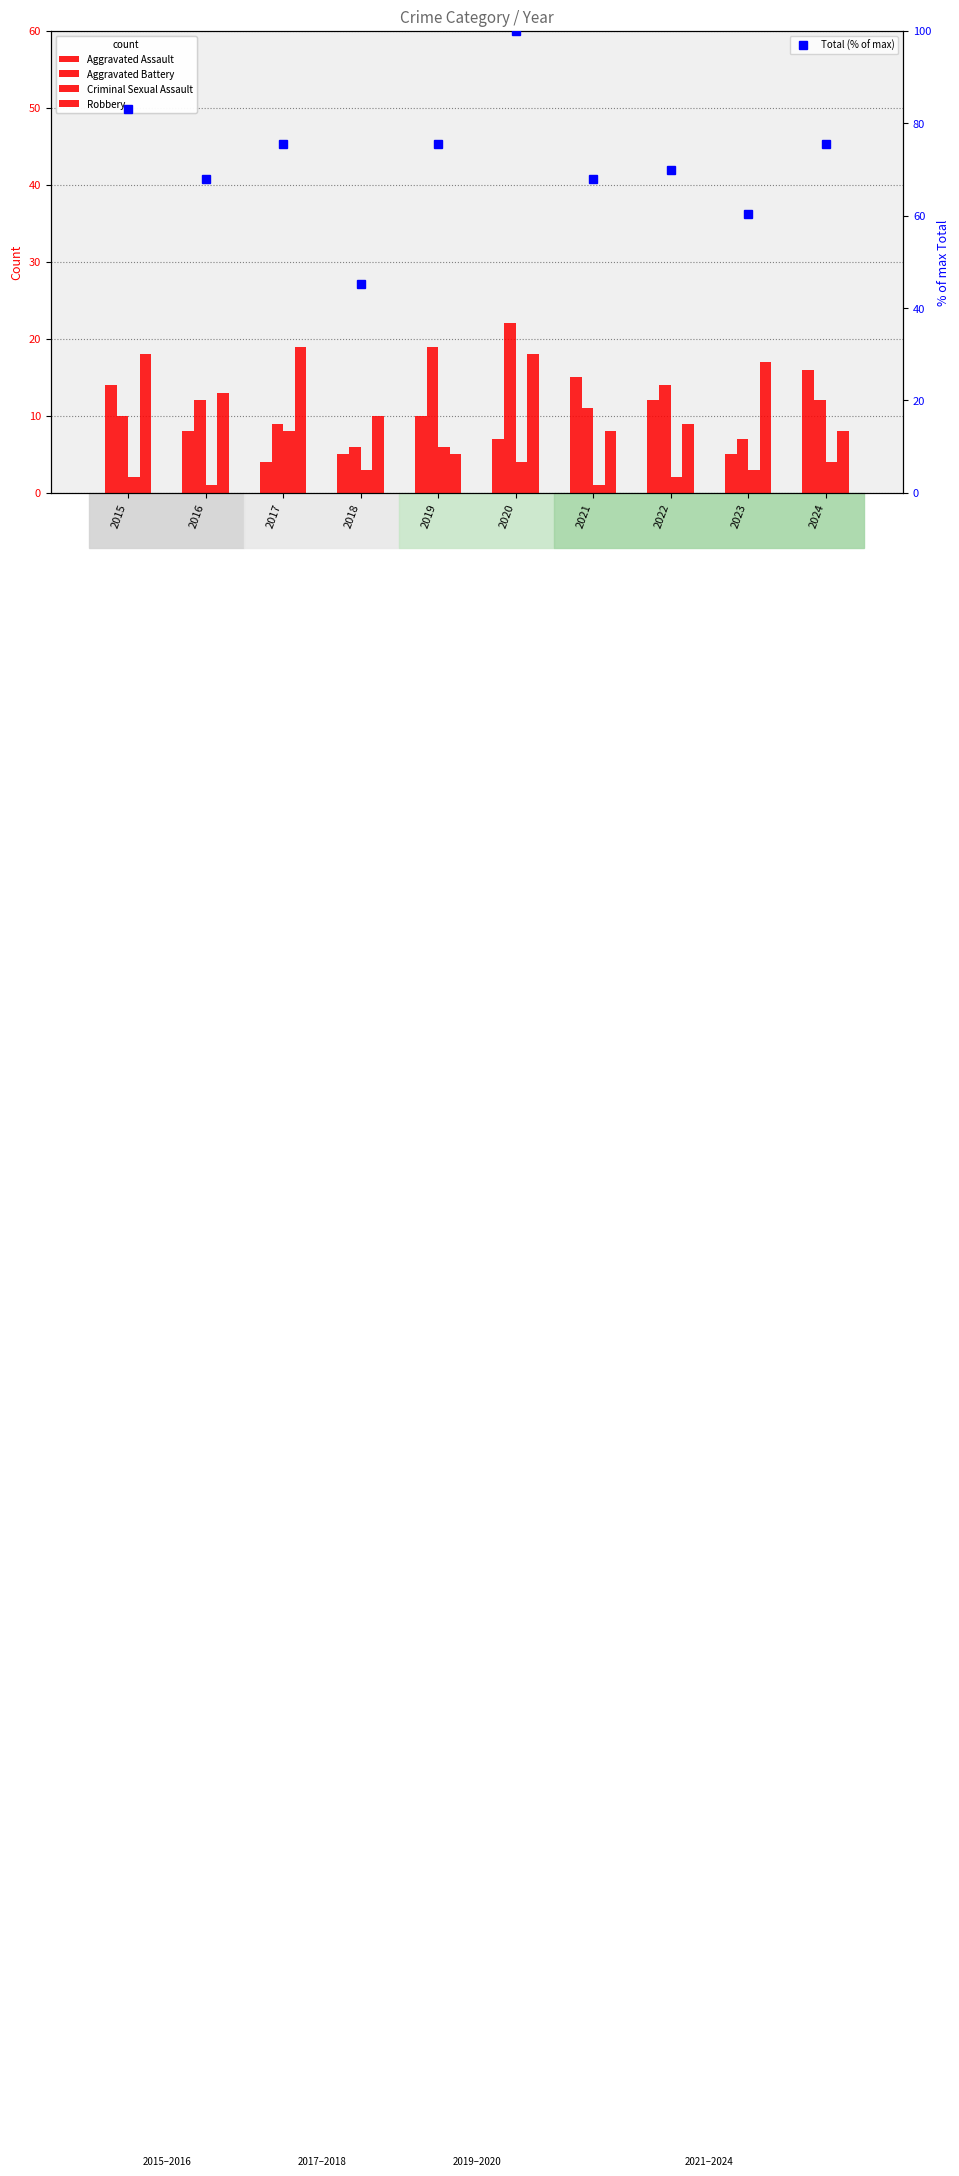

Which series has the widest spread of values?

Total (% of max)